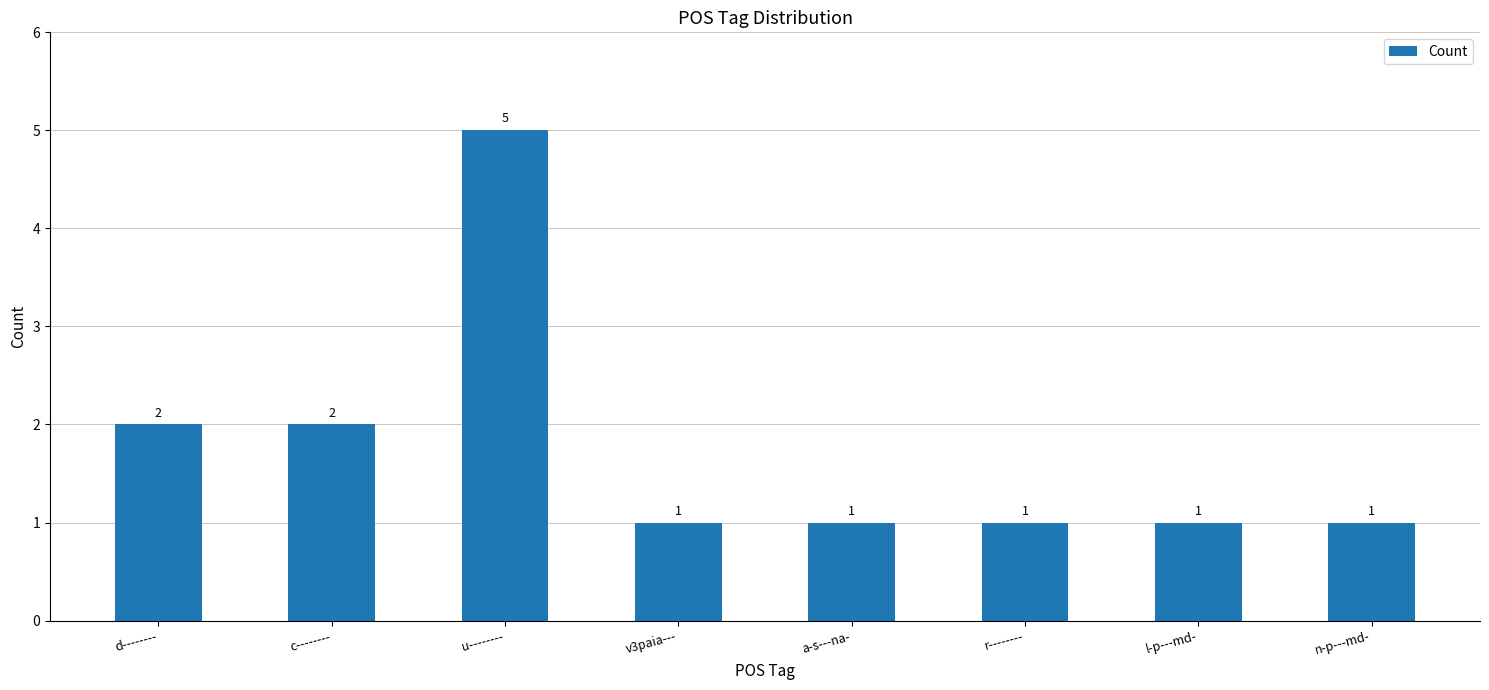

Reading left to right, what are all the values shown in this chart?

2	2	5	1	1	1	1	1